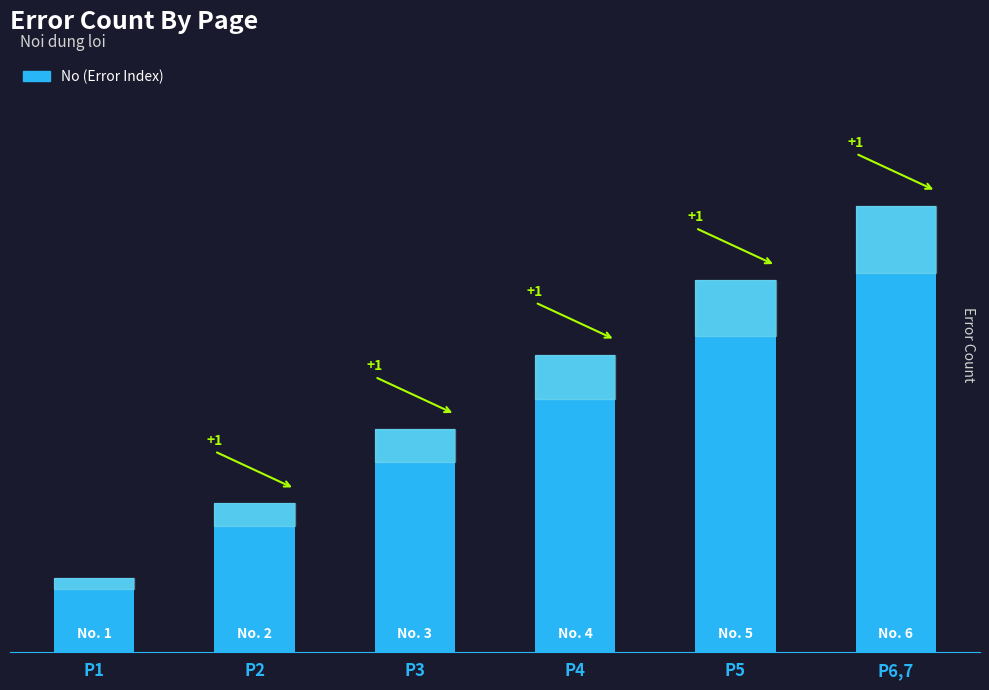

At which category does the chart reach its minimum across all series?

P1